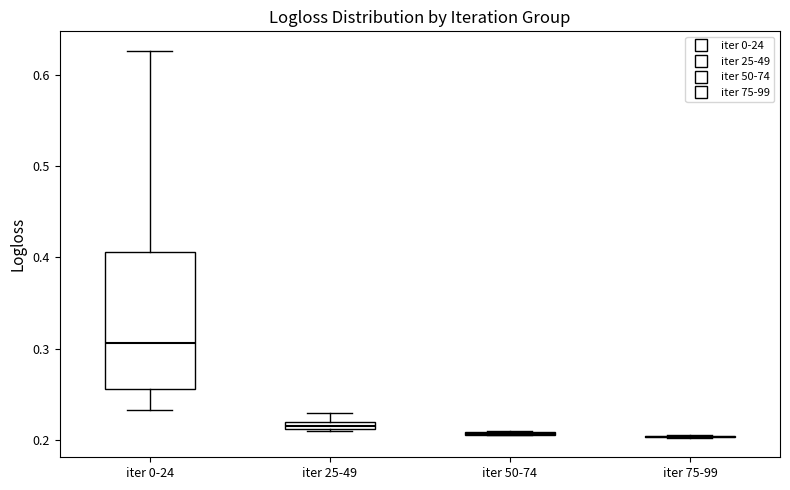

Where does the median line of the box for iter 0-24 sit on the y-axis? The values are not printed on the chart, so give them approximately, as read against the axis.

0.31